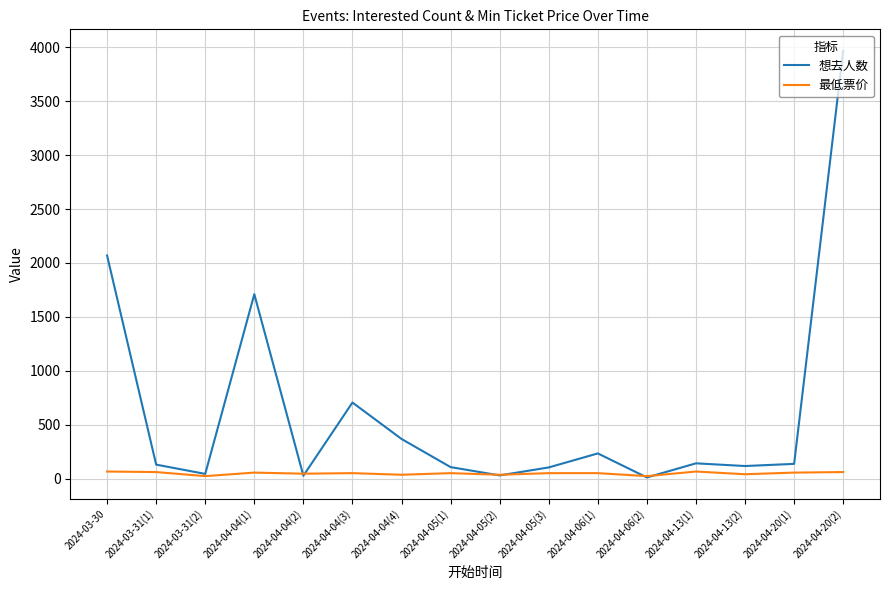

Is the value of 想去人数 at 2024-03-31(1) greater than the value of 最低票价 at 2024-04-20(1)?

Yes